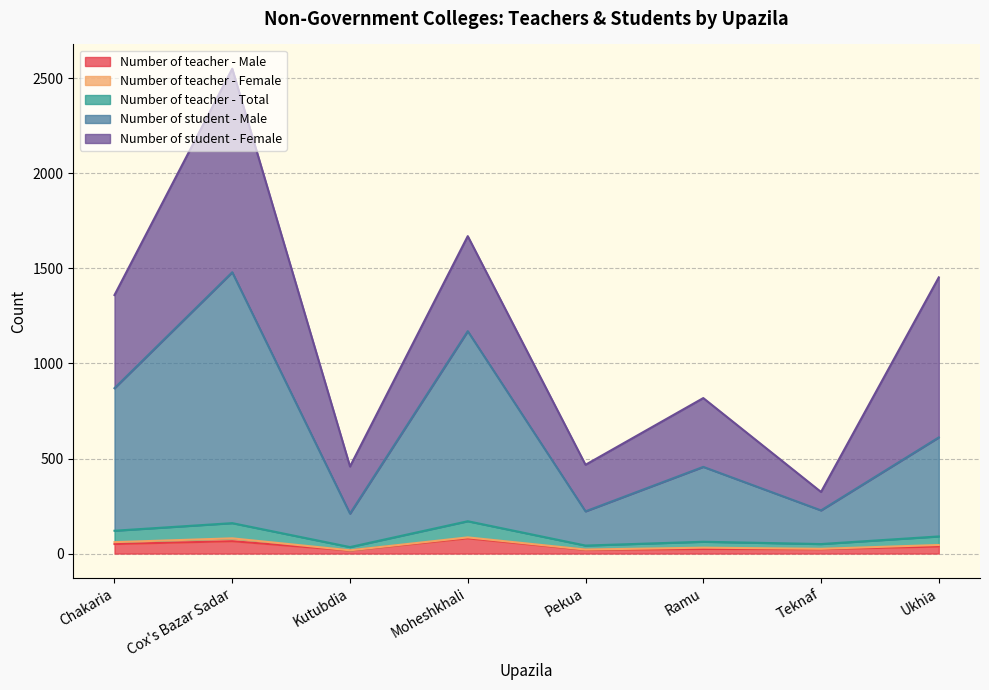

At which label does Number of student - Male first exceed 611?

Chakaria